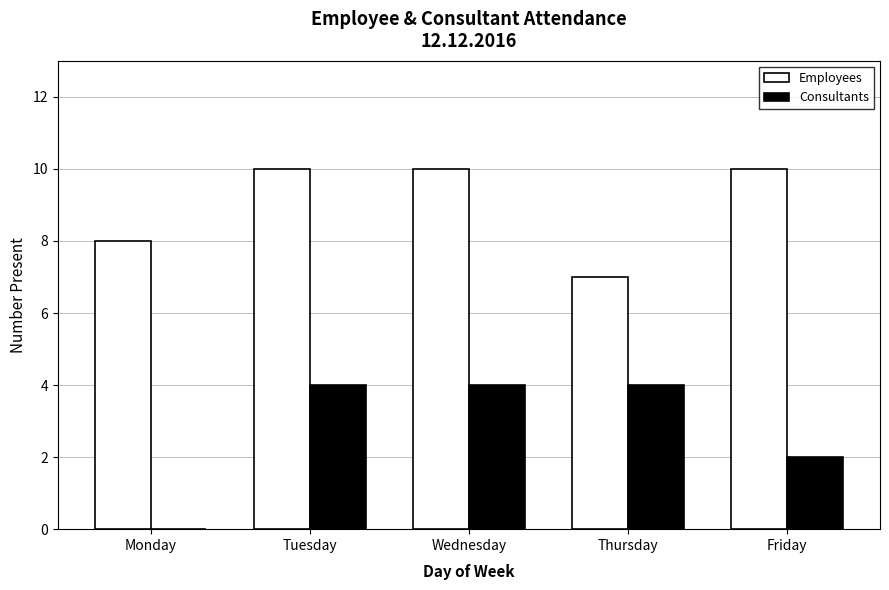

Between Wednesday and Friday, which series saw the biggest shift?

Consultants